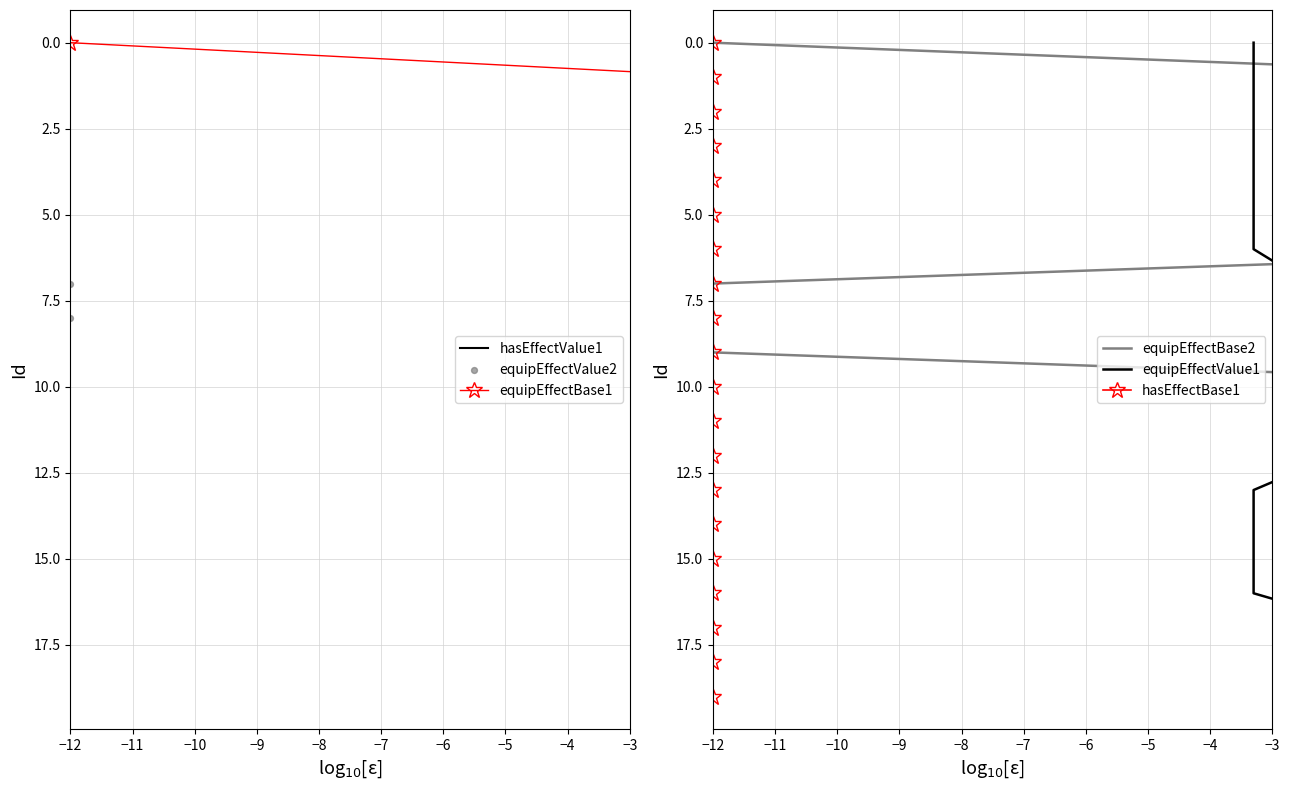

Which series has the largest Y range (max minus min)?

hasEffectValue1